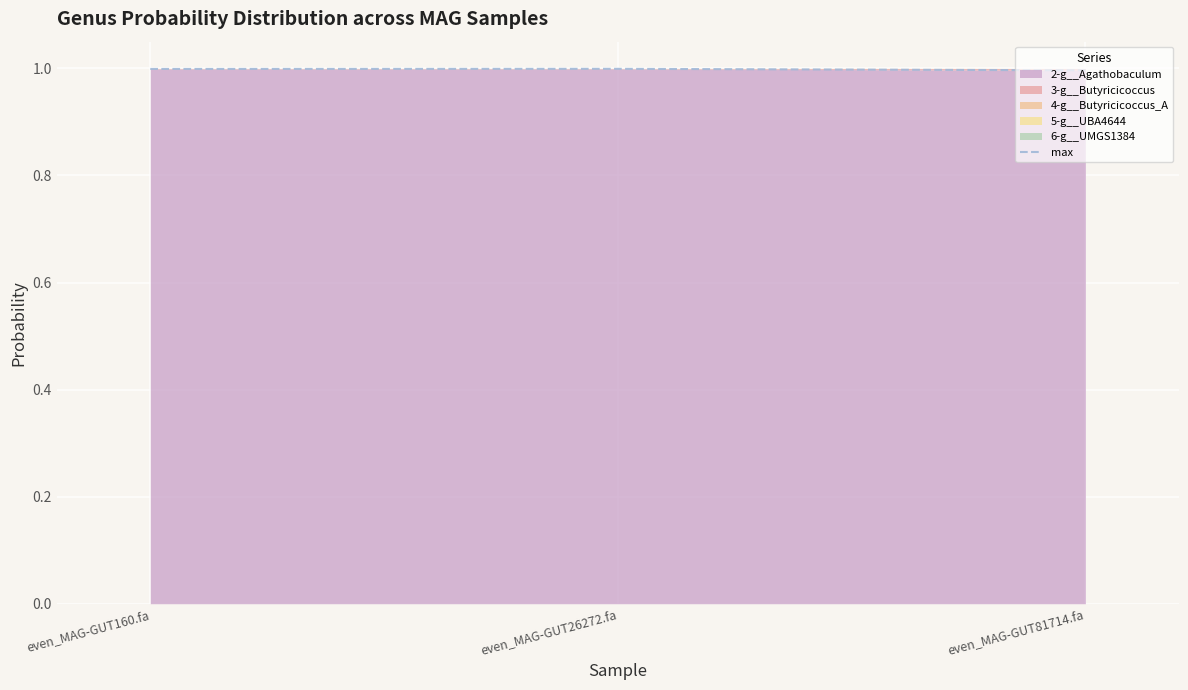

The value at even_MAG-GUT81714.fa is 0.6. True or false?

False